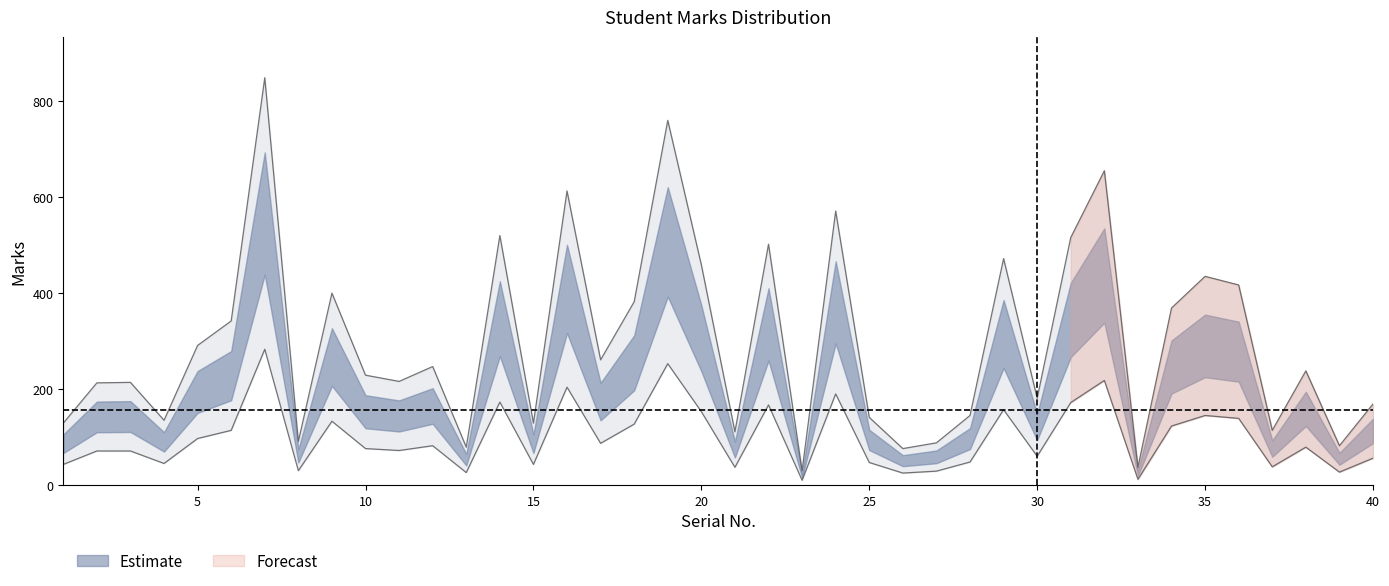

Reading left to right, list all the values displayed in this chart.

Marks: 1=129	2=213	3=214	4=135	5=291	6=342	7=849	8=91	9=400	10=229	11=216	12=247	13=79	14=520	15=129	16=613	17=261	18=382	19=760	20=459	21=111	22=502	23=30	24=571	25=141	26=76	27=88	28=145	29=472	30=181	31=516	32=655	33=37	34=369	35=435	36=417	37=114	38=238	39=82	40=169
Marks_upper: 1=43	2=71	3=71	4=45	5=97	6=114	7=283	8=30	9=133	10=76	11=72	12=82	13=26	14=173	15=43	16=204	17=87	18=127	19=253	20=153	21=37	22=167	23=10	24=190	25=47	26=25	27=29	28=48	29=157	30=60	31=172	32=218	33=12	34=123	35=145	36=139	37=38	38=79	39=27	40=56